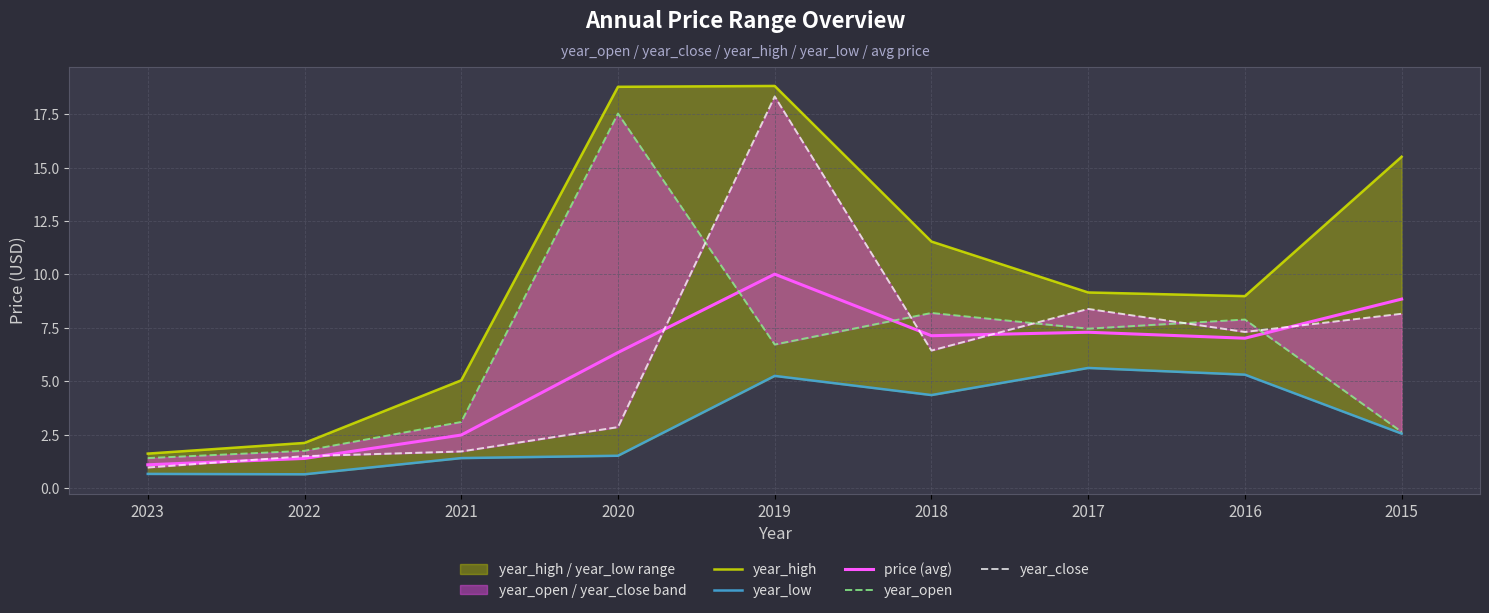

Rank the series by their maximum value, from highest to lowest.

year_high, year_close, year_open, price (avg), year_low